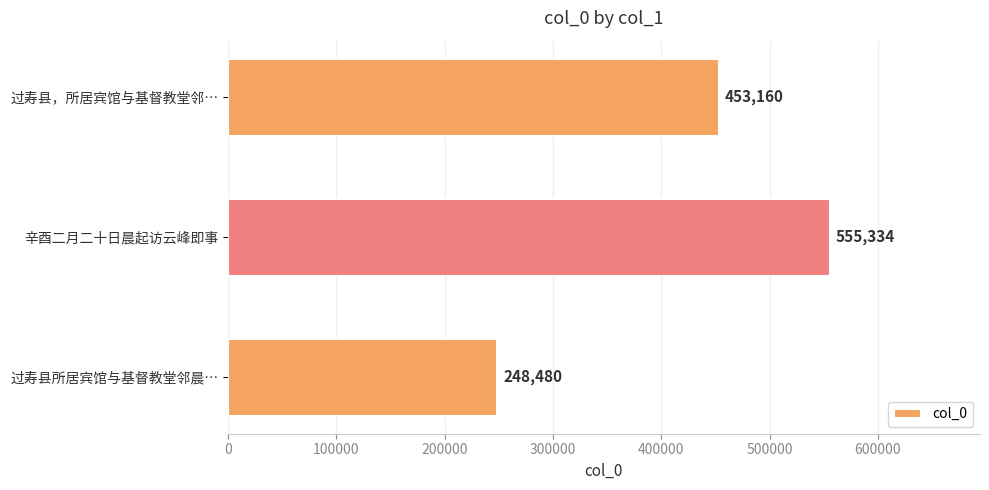

True or false: the data shows 555334 at 辛酉二月二十日晨起访云峰即事.

True